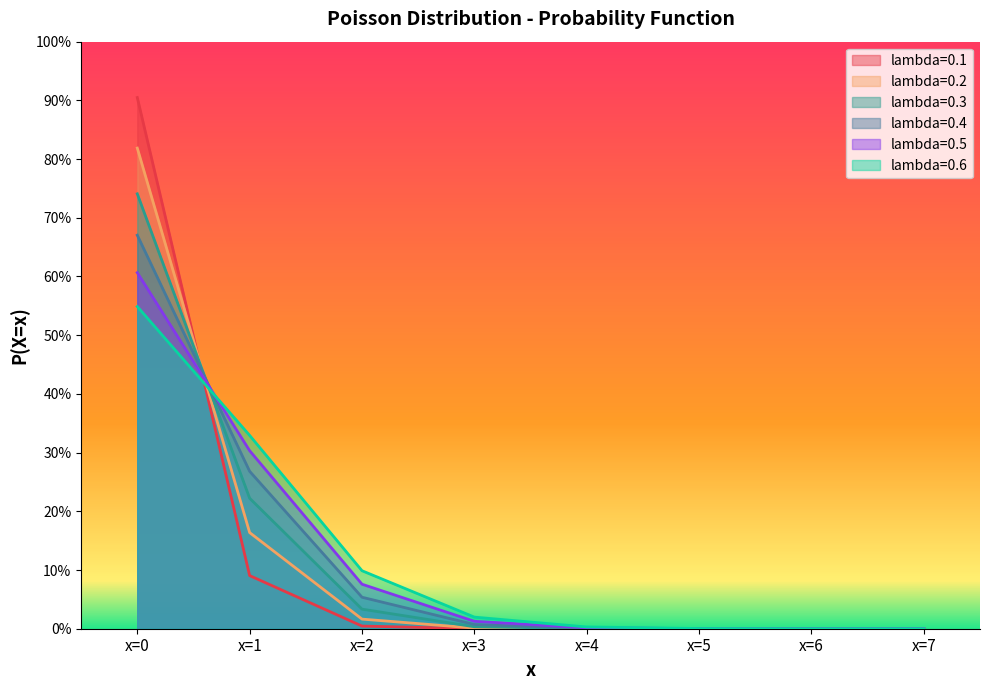

What is the difference between the lambda=0.4 values at x=2 and x=5?

0.1